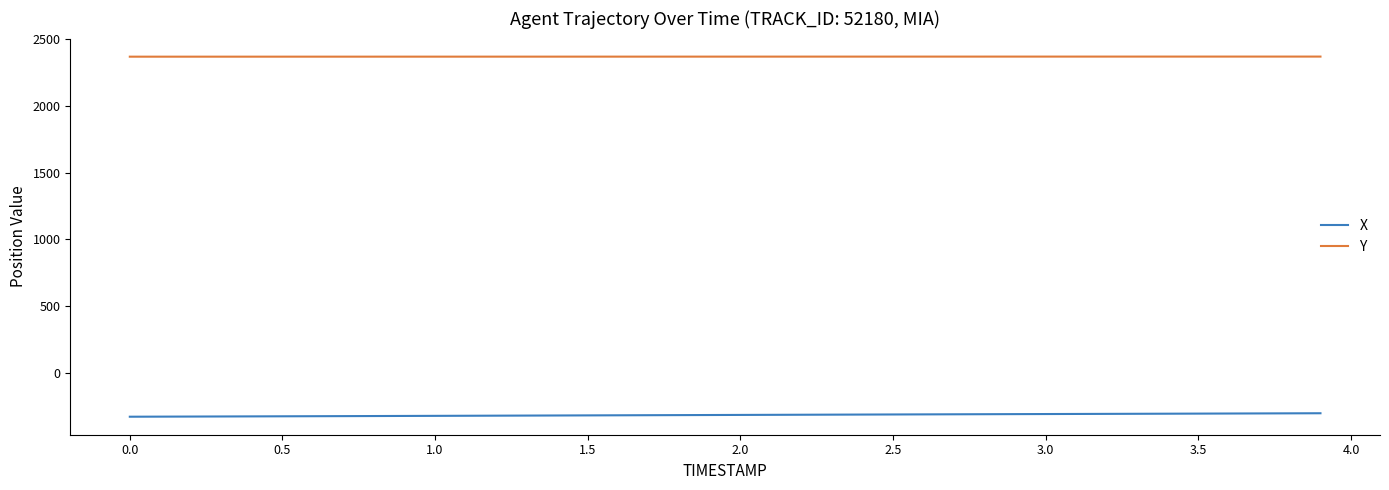

Rank the series by their maximum value, from lowest to highest.

X, Y